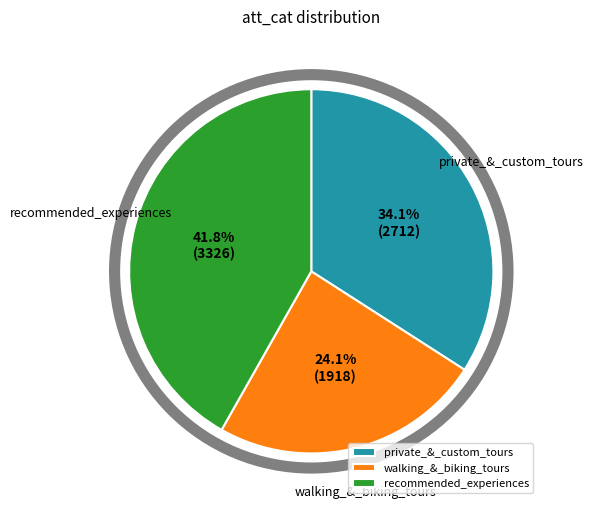

Count the number of slices in the pie.

3